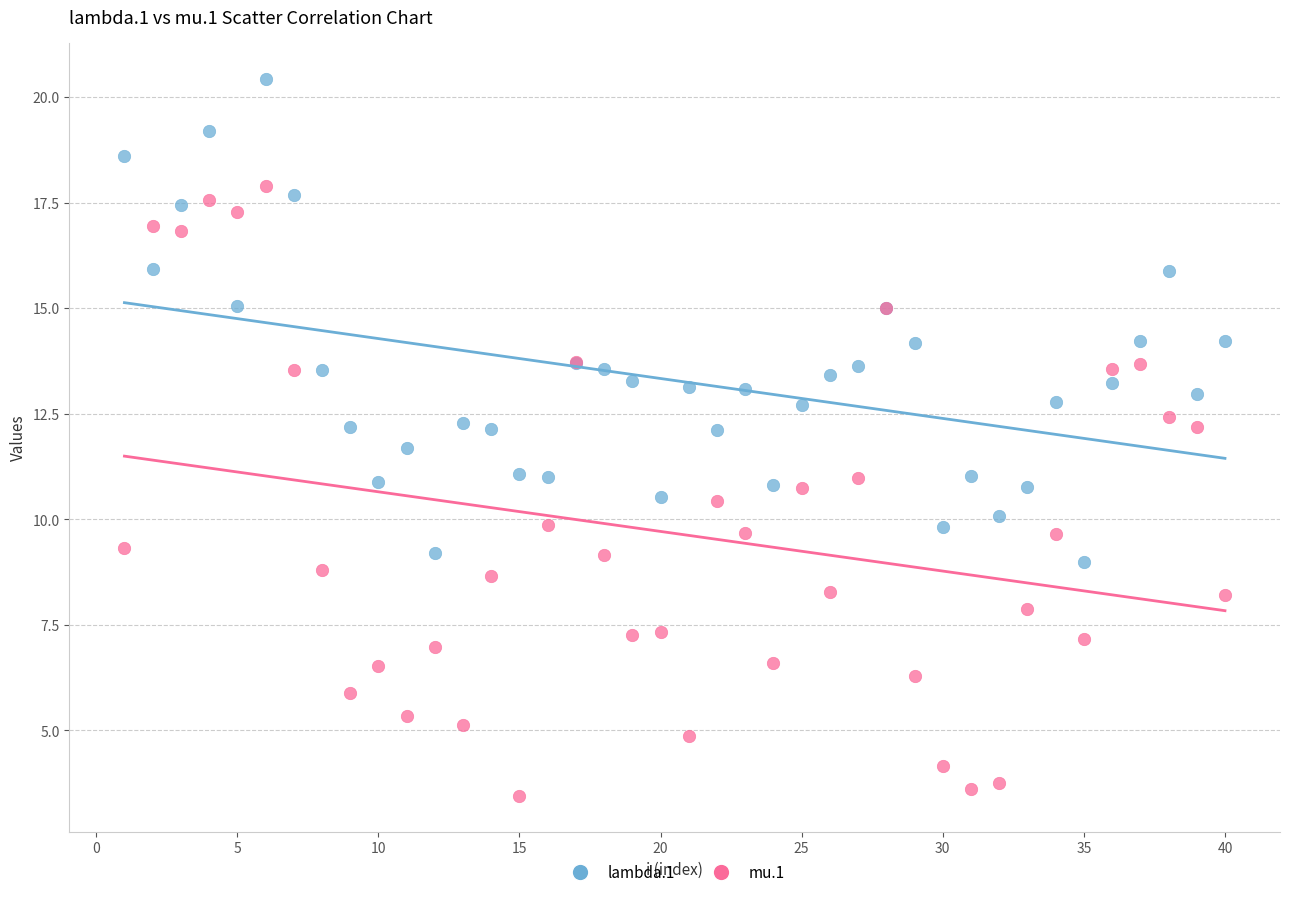

What is the X range (max minus min) for the scatter plot?

39.0